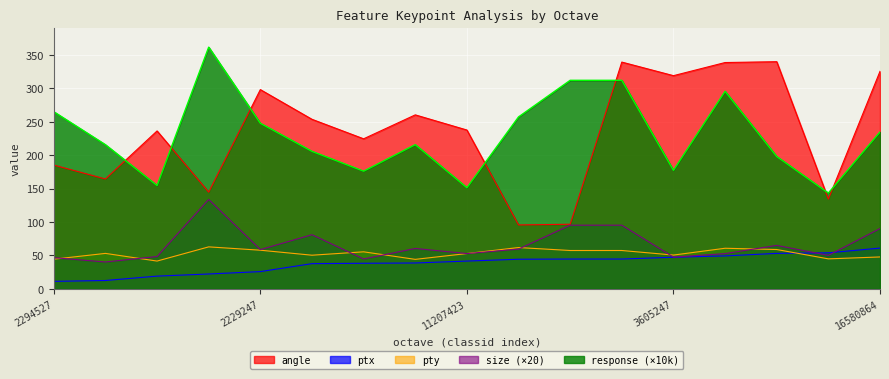

The angle series shows 260.5 at 4326399. True or false?

True